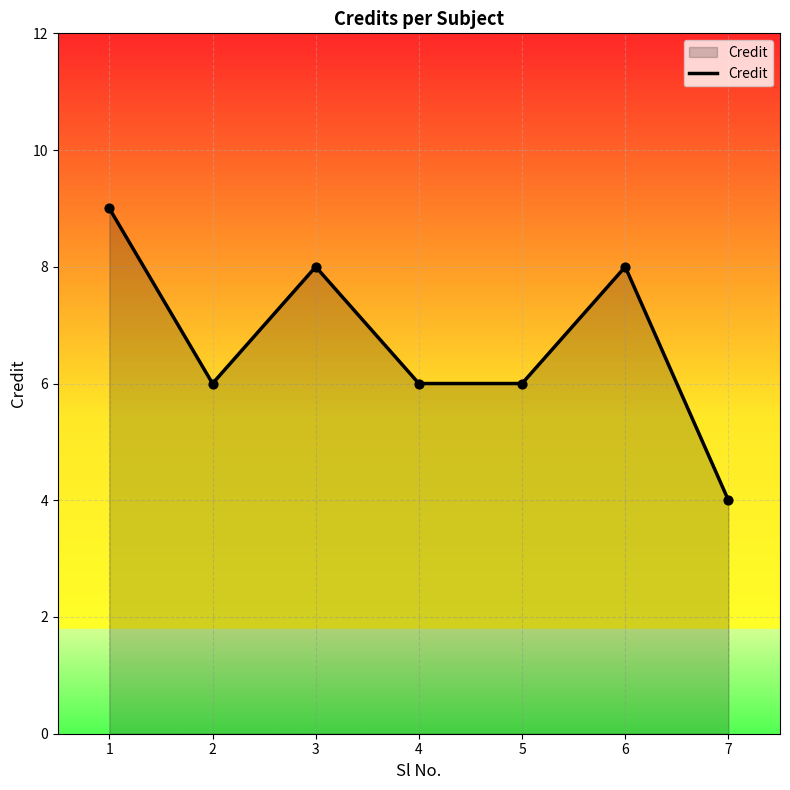

Between 1 and 4, which is larger?

1